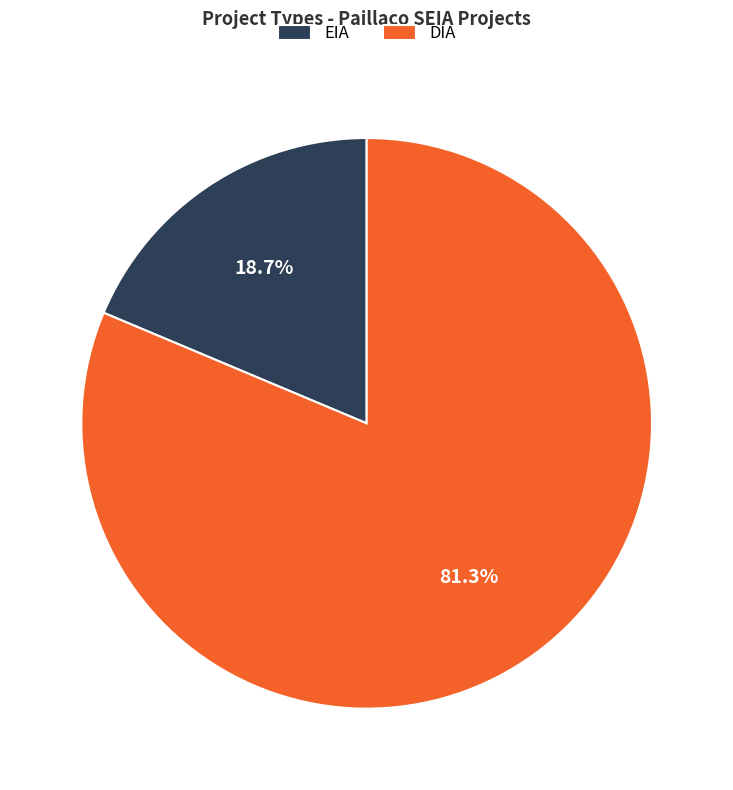

How much of the chart is everything except DIA?

18.7%